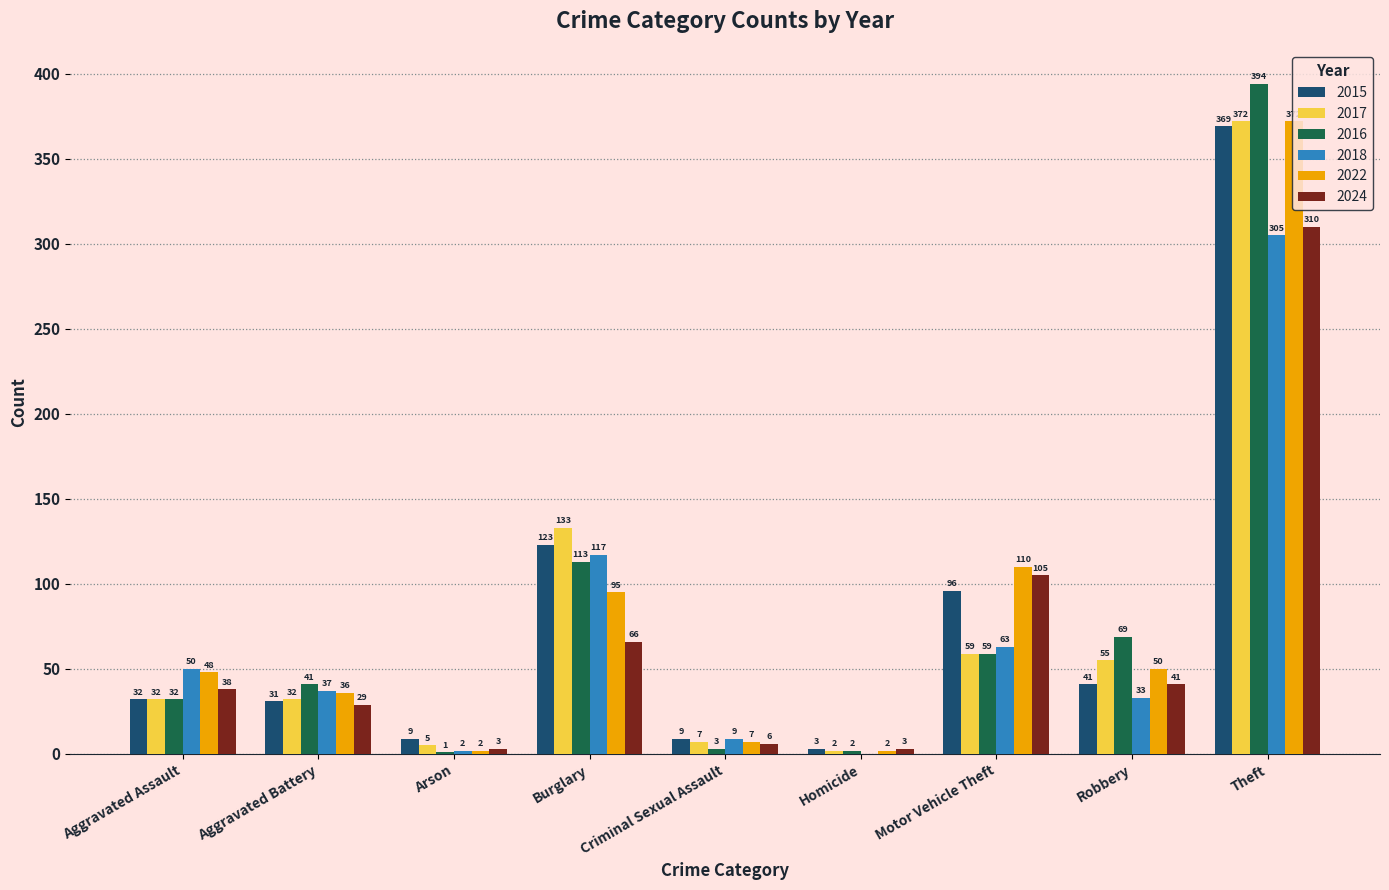

Which series has the largest total across all categories?

2022